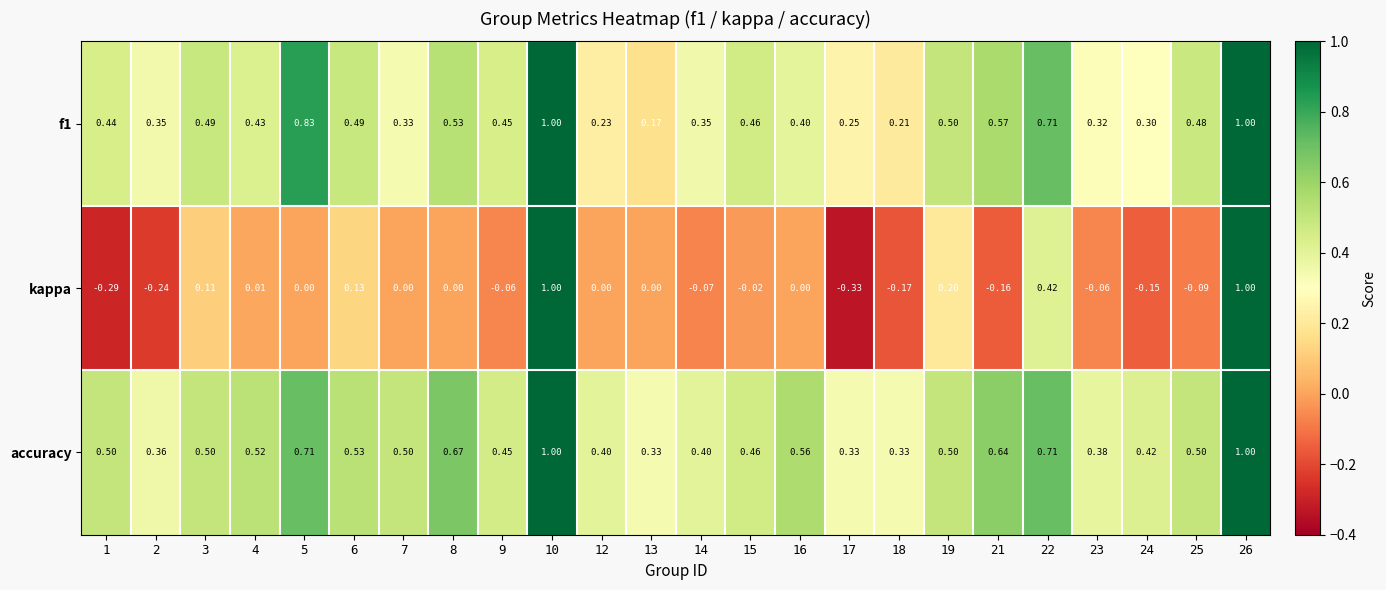

How many data points does each series have?

24